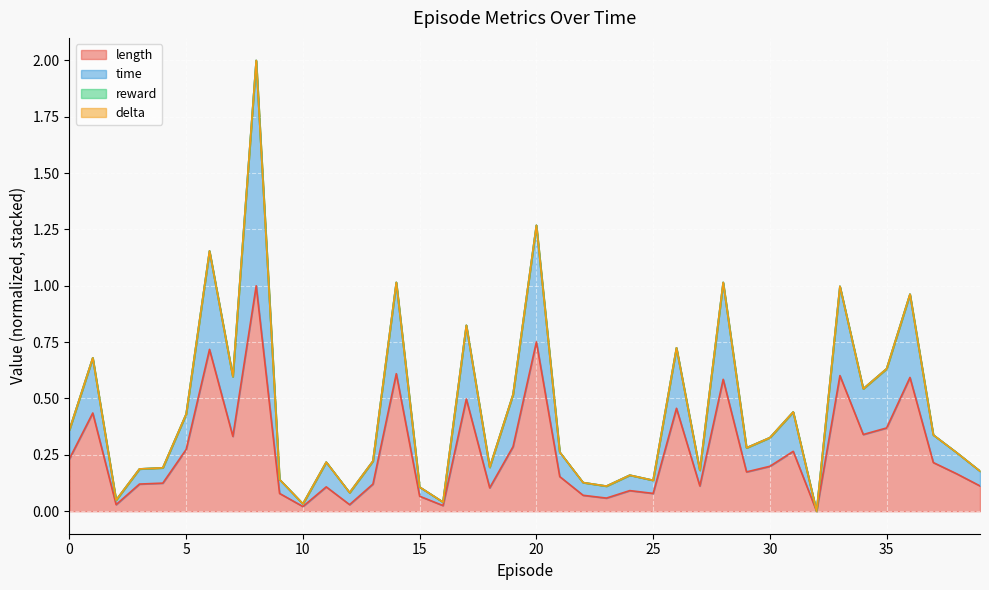

The length series shows 0.4 at 5. True or false?

False